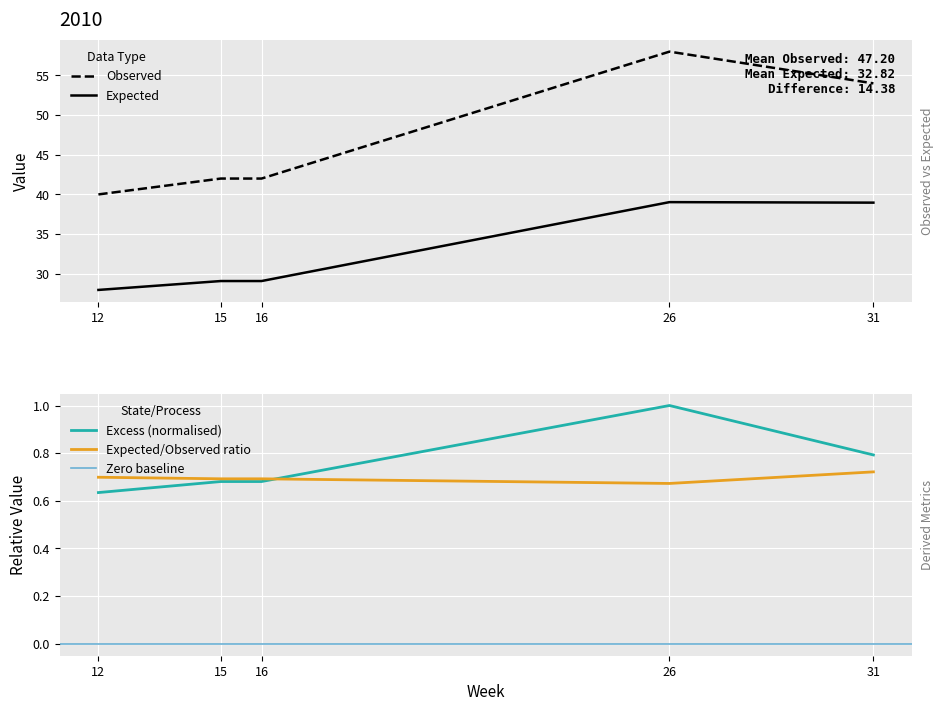

The observed series shows 64.8 at 16. True or false?

False